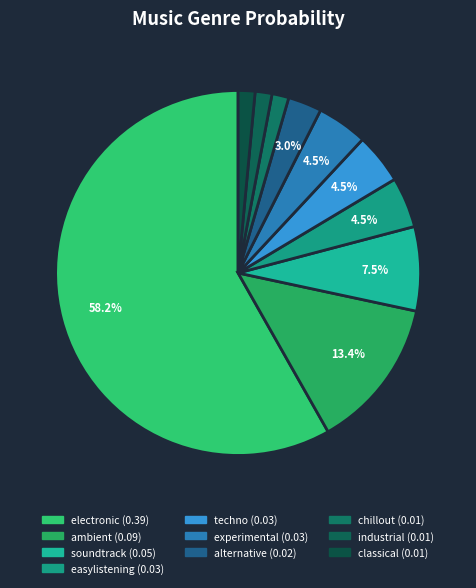

What is the smallest slice in the pie chart?

chillout